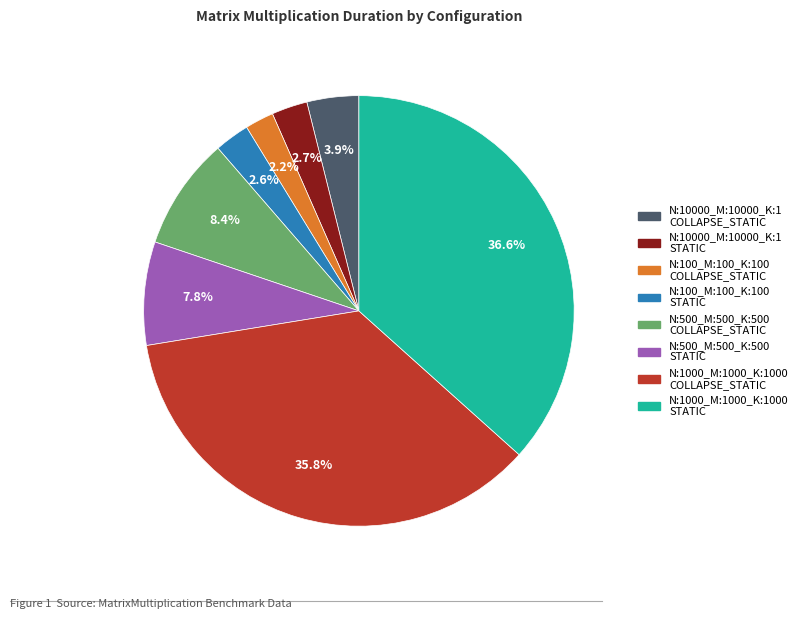

How much of the chart is everything except N:1000_M:1000_K:1000 COLLAPSE_STATIC?

64.2%